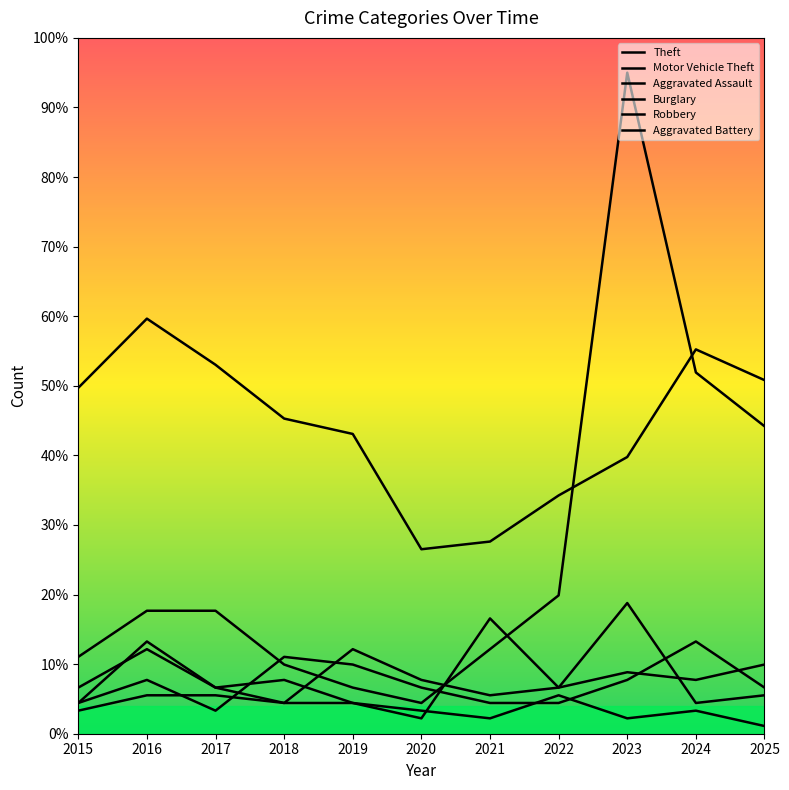

True or false: Aggravated Battery and Motor Vehicle Theft intersect in this chart.

True